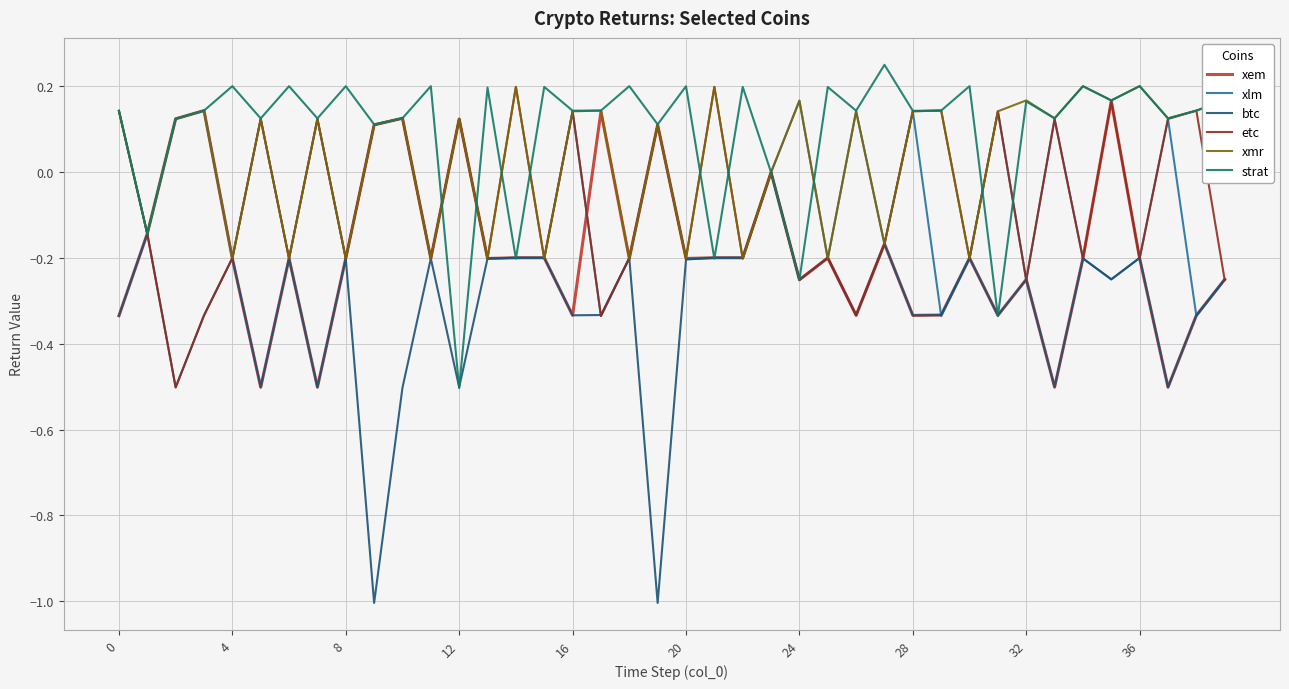

What are all the series names shown in the legend?

xem, xlm, btc, etc, xmr, strat